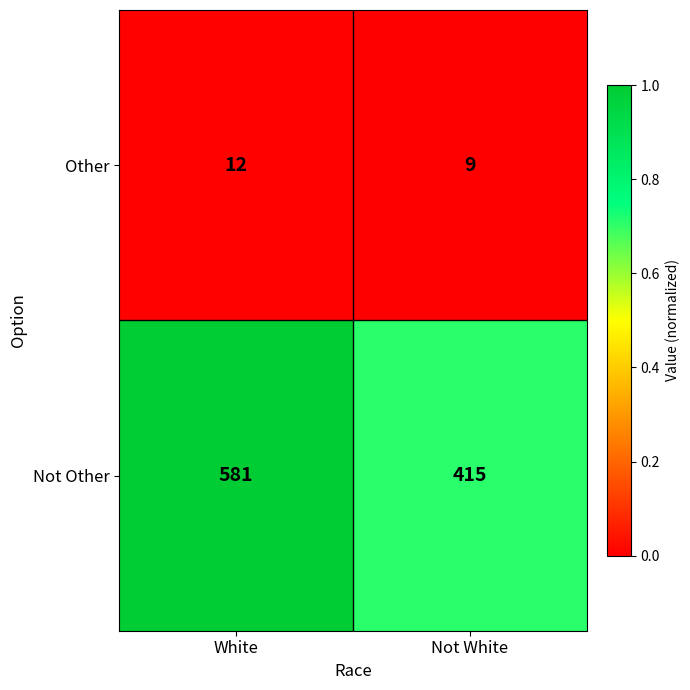

How many data points does each series have?

2